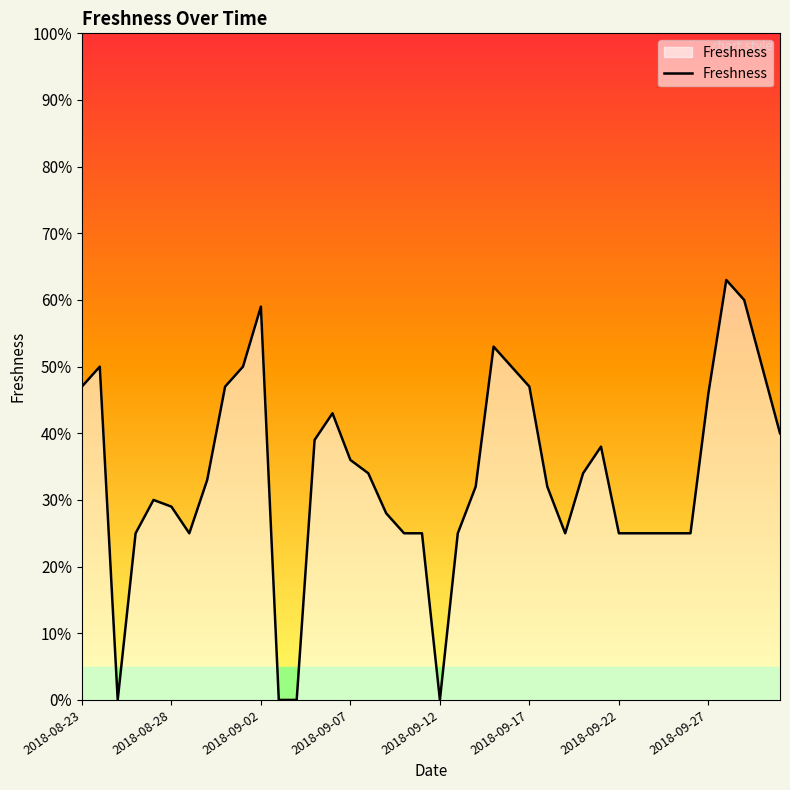

What is the label of the 23rd point from the left?

2018-09-14